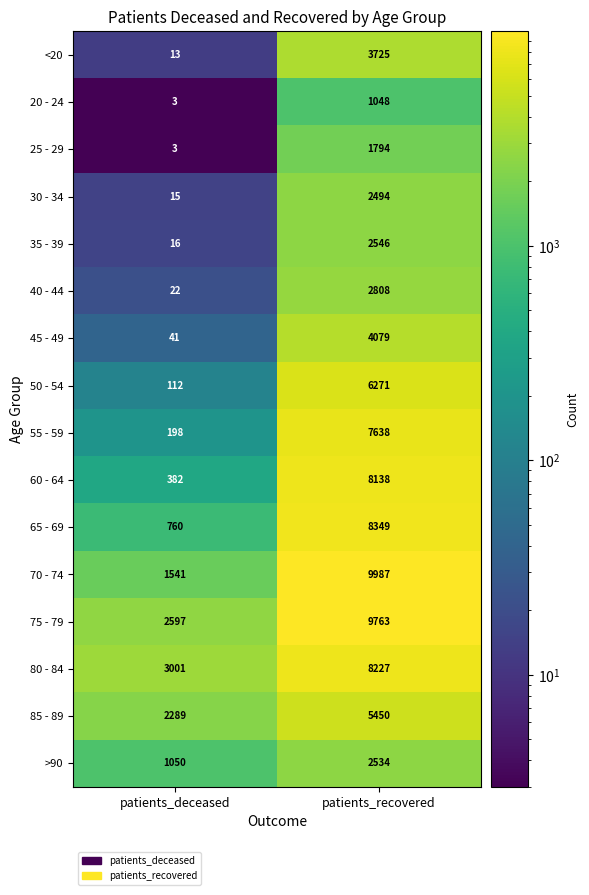

The >90 series shows 1449 at patients_deceased. True or false?

False